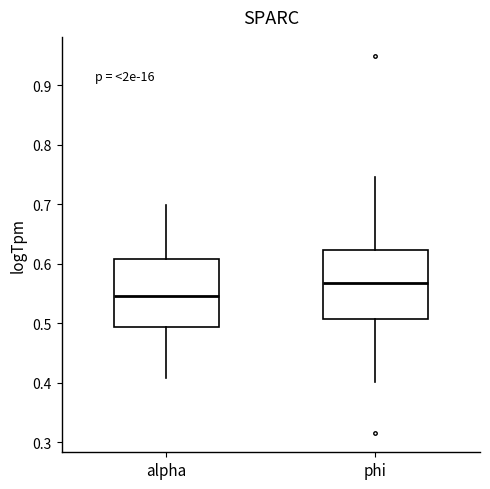

Reading left to right, transcribe this box plot: for each box, give where its median line is, the range the box spans, and where its two whiskers end, as read against the y-axis. The values are not printed on the chart, so give them approximately, as read against the axis.

alpha: median 0.55, box 0.49 to 0.61, whiskers 0.41 to 0.70
phi: median 0.57, box 0.51 to 0.62, whiskers 0.40 to 0.75